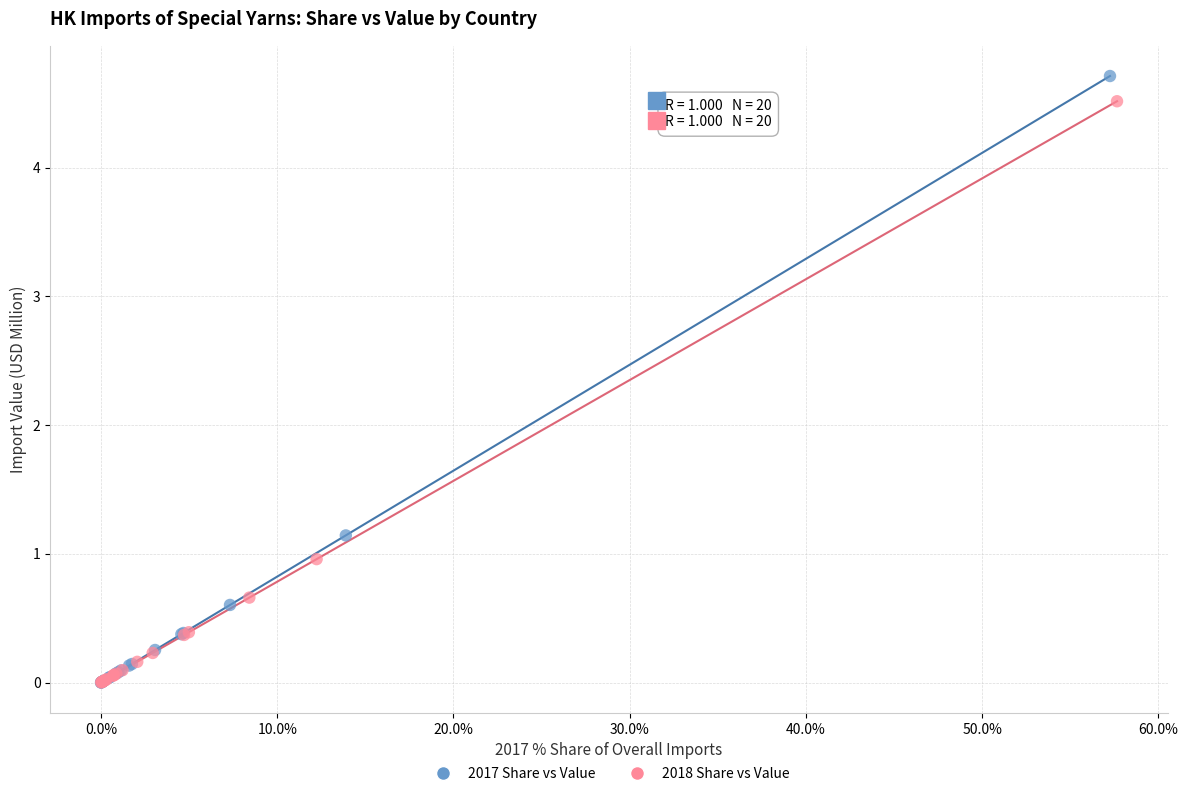

Which series has the largest Y range (max minus min)?

2017 Share vs Value